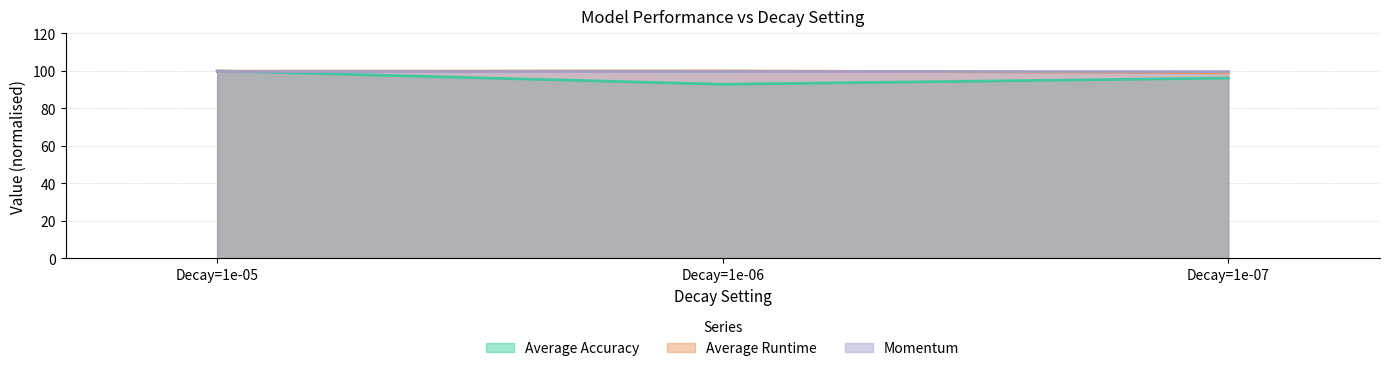

Read the Average Runtime value at Decay=1e-07.

99.0